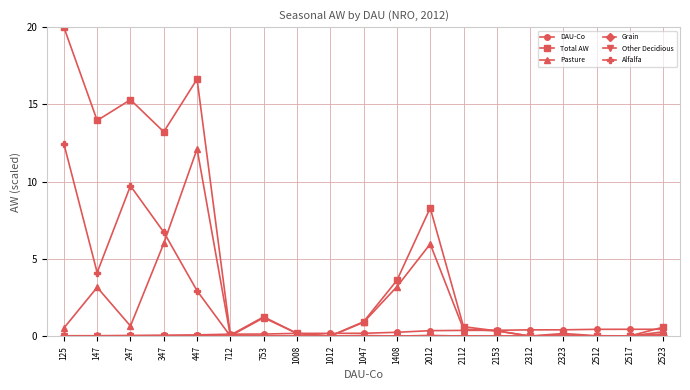

Which series changed the most between 447 and 2512?

Total AW